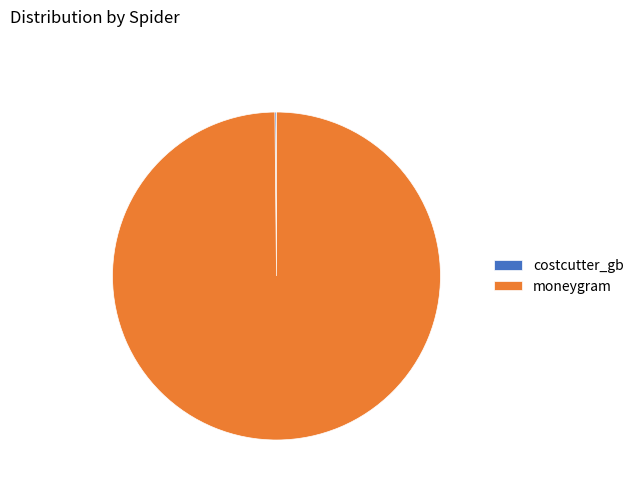

Does moneygram 99.8% account for over 50% of the chart?

Yes